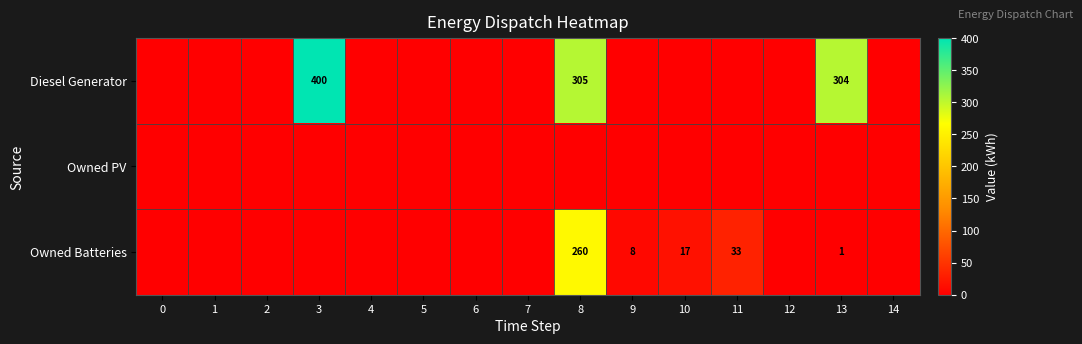

Is it true that Diesel Generator equals 305 at 8?

True